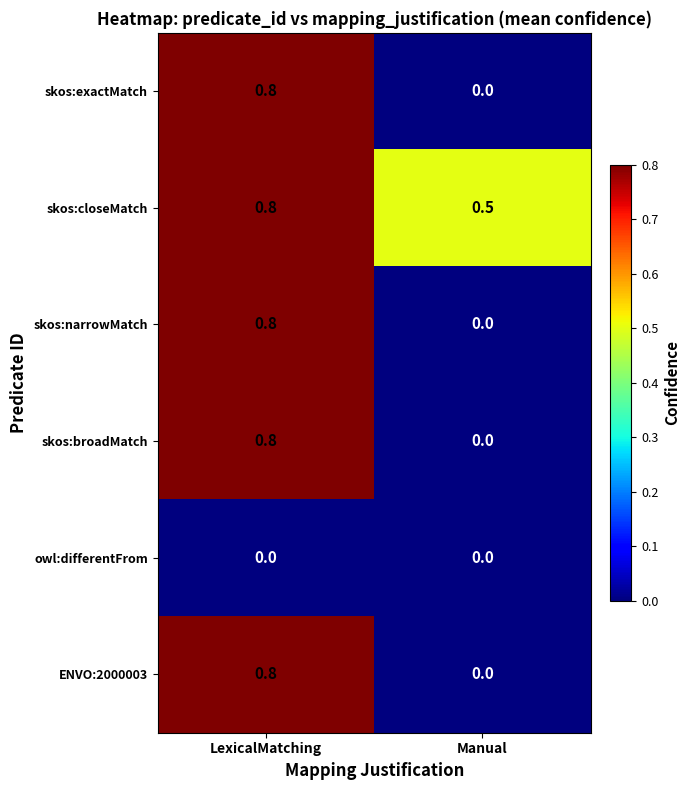

Where is ENVO:2000003 nearest to the value 0?

Manual